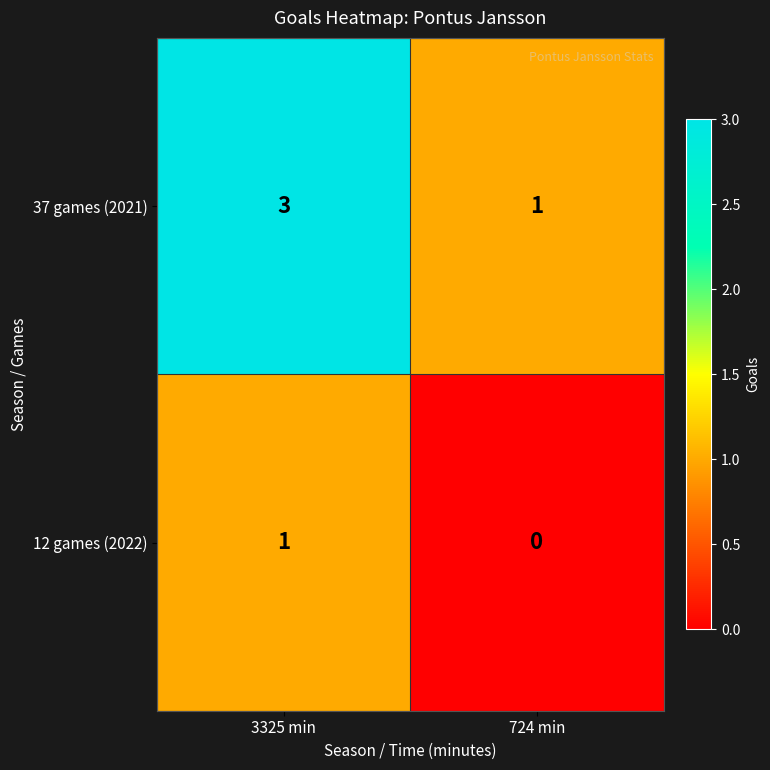

Between 3325 min and 724 min, which series saw the biggest shift?

37 games (2021)